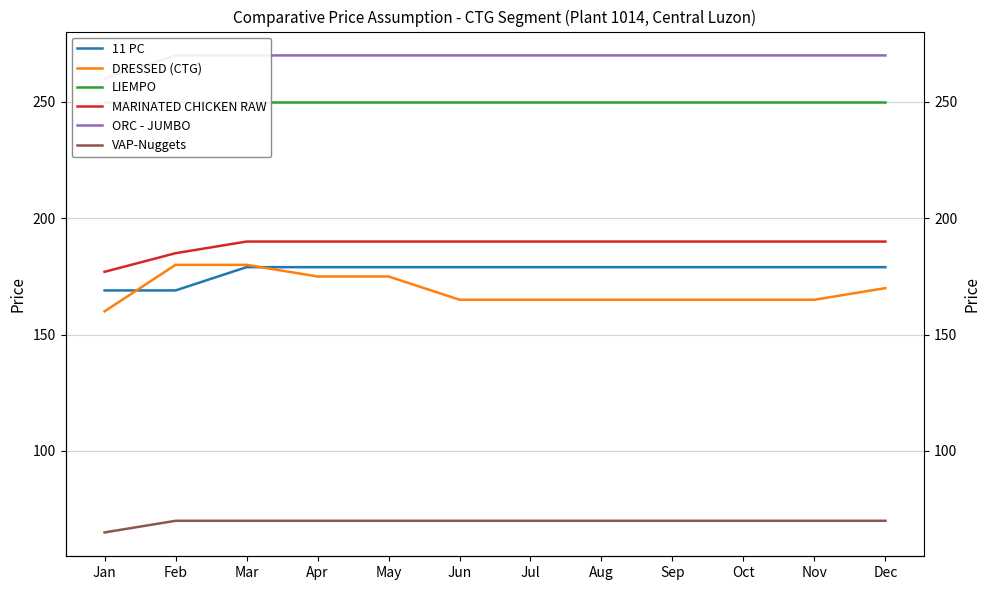

Reading left to right, what are all the values shown in this chart?

11 PC: 169	169	179	179	179	179	179	179	179	179	179	179
DRESSED (CTG): 160	180	180	175	175	165	165	165	165	165	165	170
LIEMPO: 250	250	250	250	250	250	250	250	250	250	250	250
MARINATED CHICKEN RAW: 177	185	190	190	190	190	190	190	190	190	190	190
ORC - JUMBO: 260	270	270	270	270	270	270	270	270	270	270	270
VAP-Nuggets: 65	70	70	70	70	70	70	70	70	70	70	70